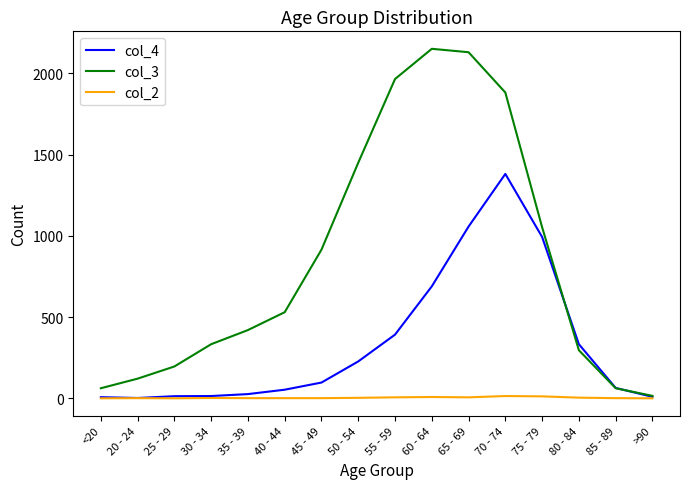

What is the difference between the highest and lowest values at 50 - 54?

1447